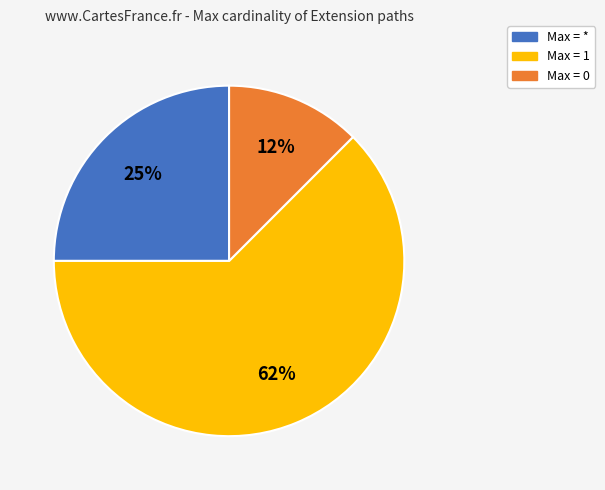

What is the smallest slice in the pie chart?

Max = 0